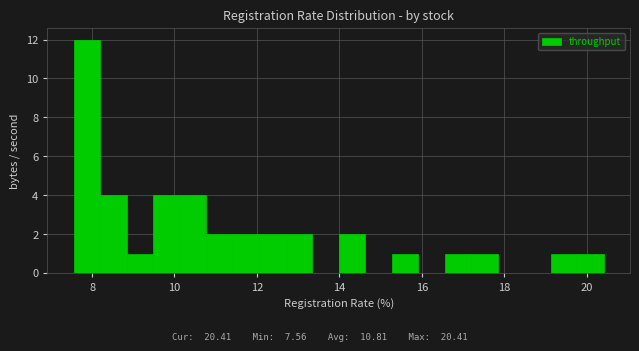

Around what value on the x-axis is the tallest bar? Give the approximate position of its centre, as read against the axis.

7.8